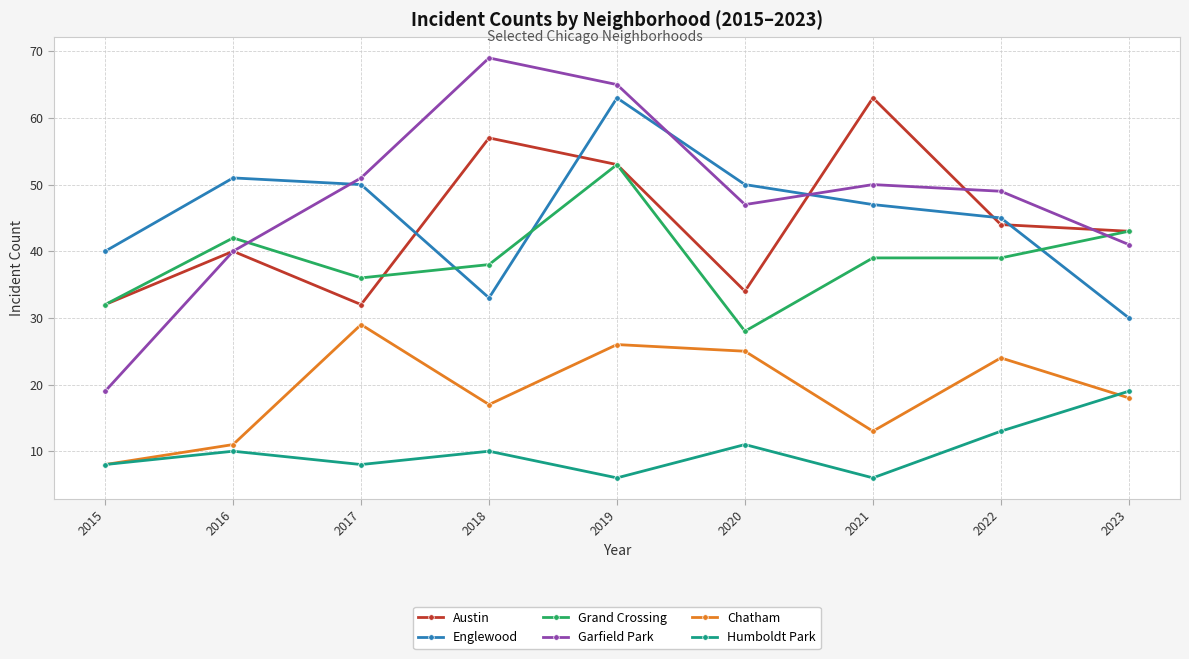

What are all the series names shown in the legend?

Austin, Englewood, Grand Crossing, Garfield Park, Chatham, Humboldt Park